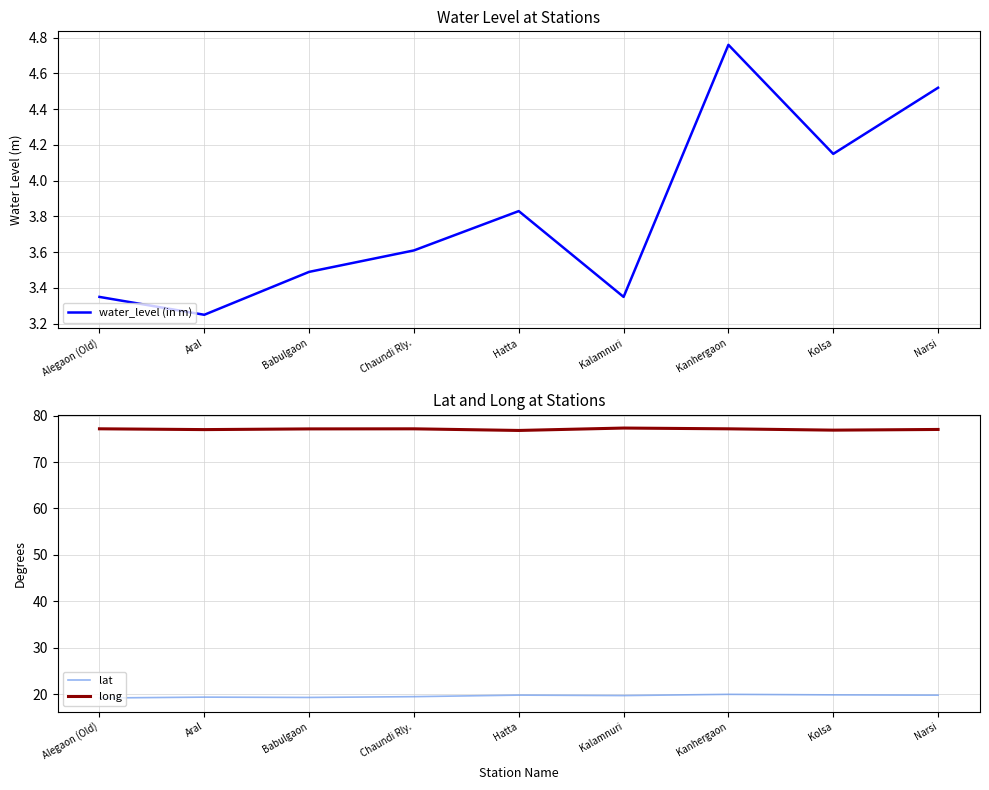

True or false: lat and water_level (in m) intersect in this chart.

False